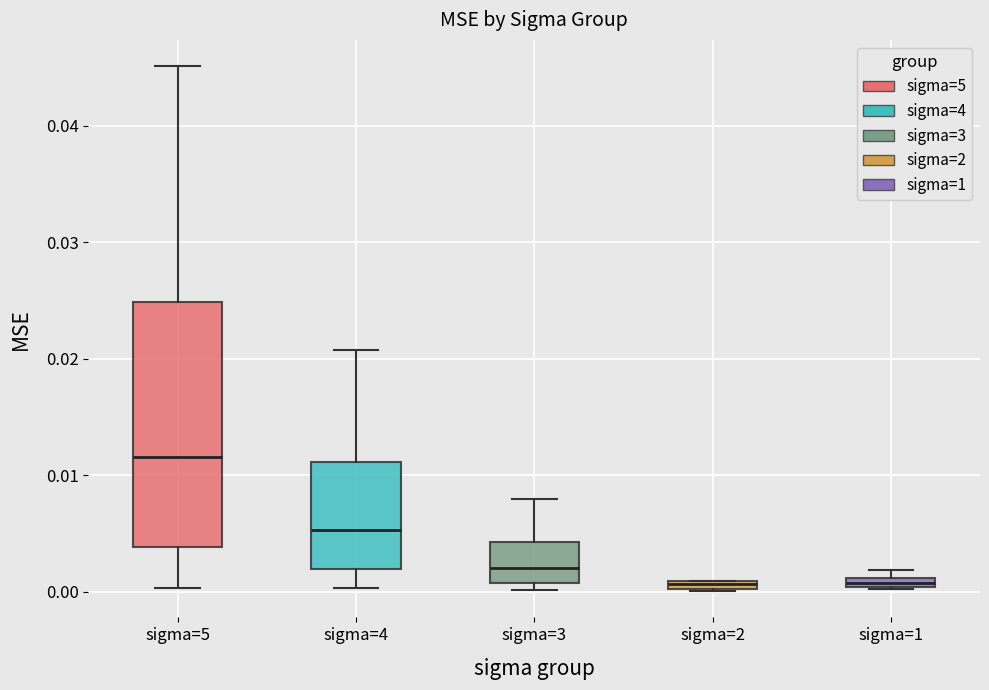

Which box has the highest median line?

sigma=5